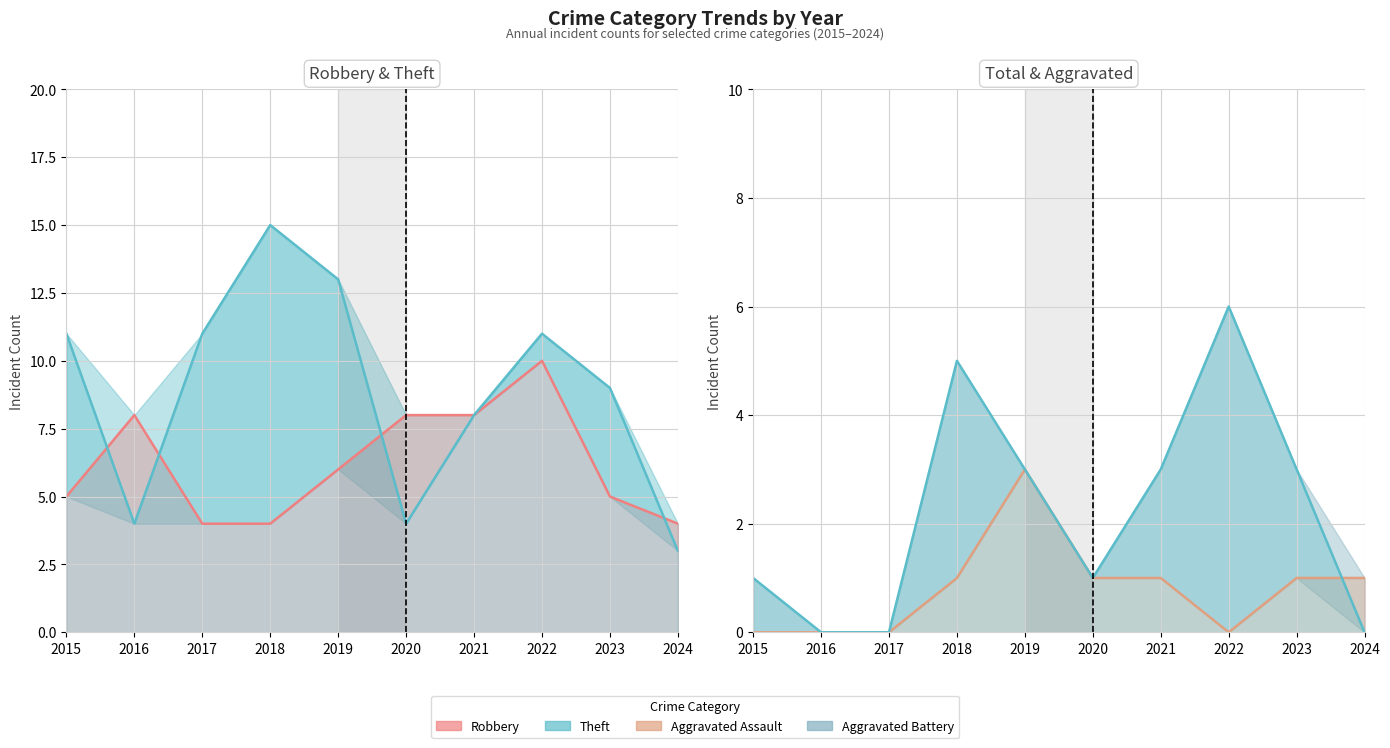

What is the spread (max minus min) of values at 2015?

11